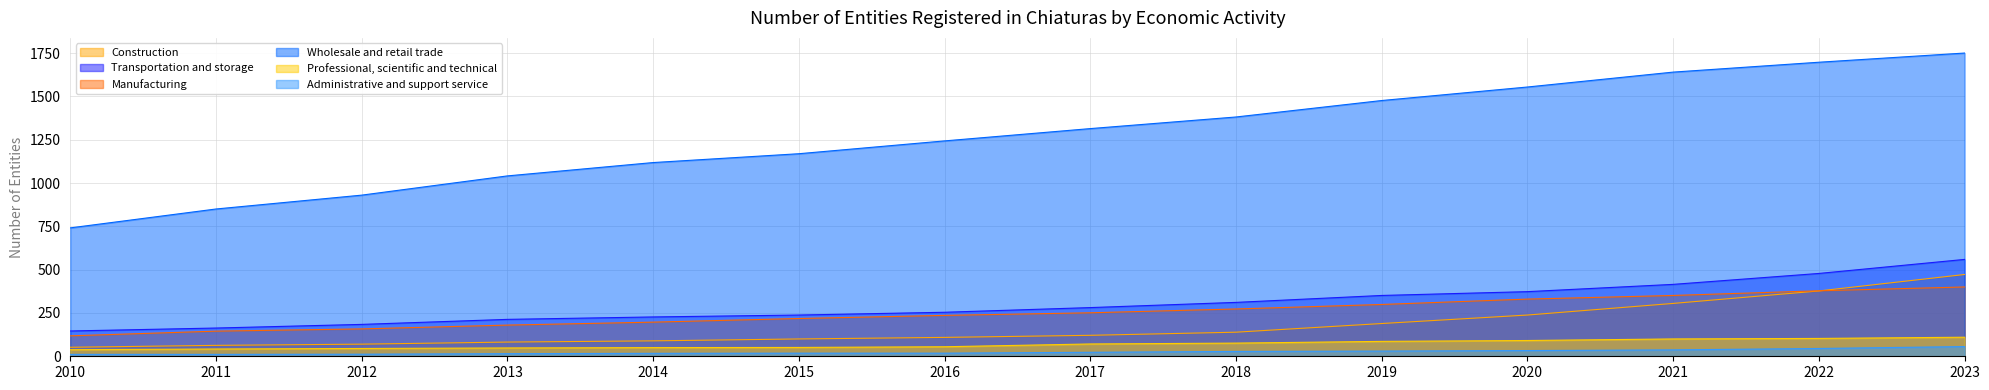

Rank the series at 2022 from highest to lowest value.

Wholesale and retail trade, Transportation and storage, Manufacturing, Construction, Professional, scientific and technical, Administrative and support service